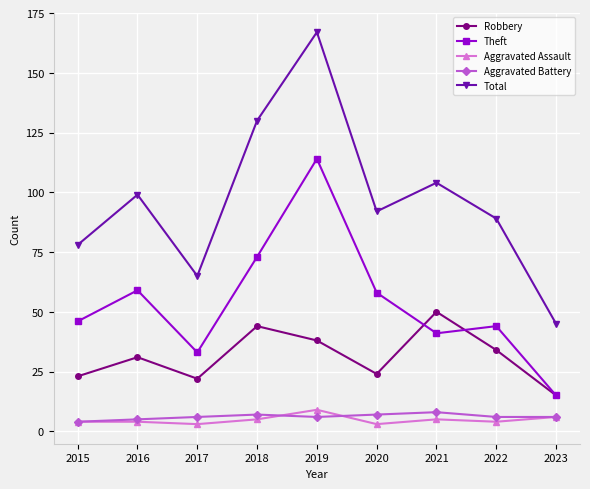

How many lines are shown in the chart?

5